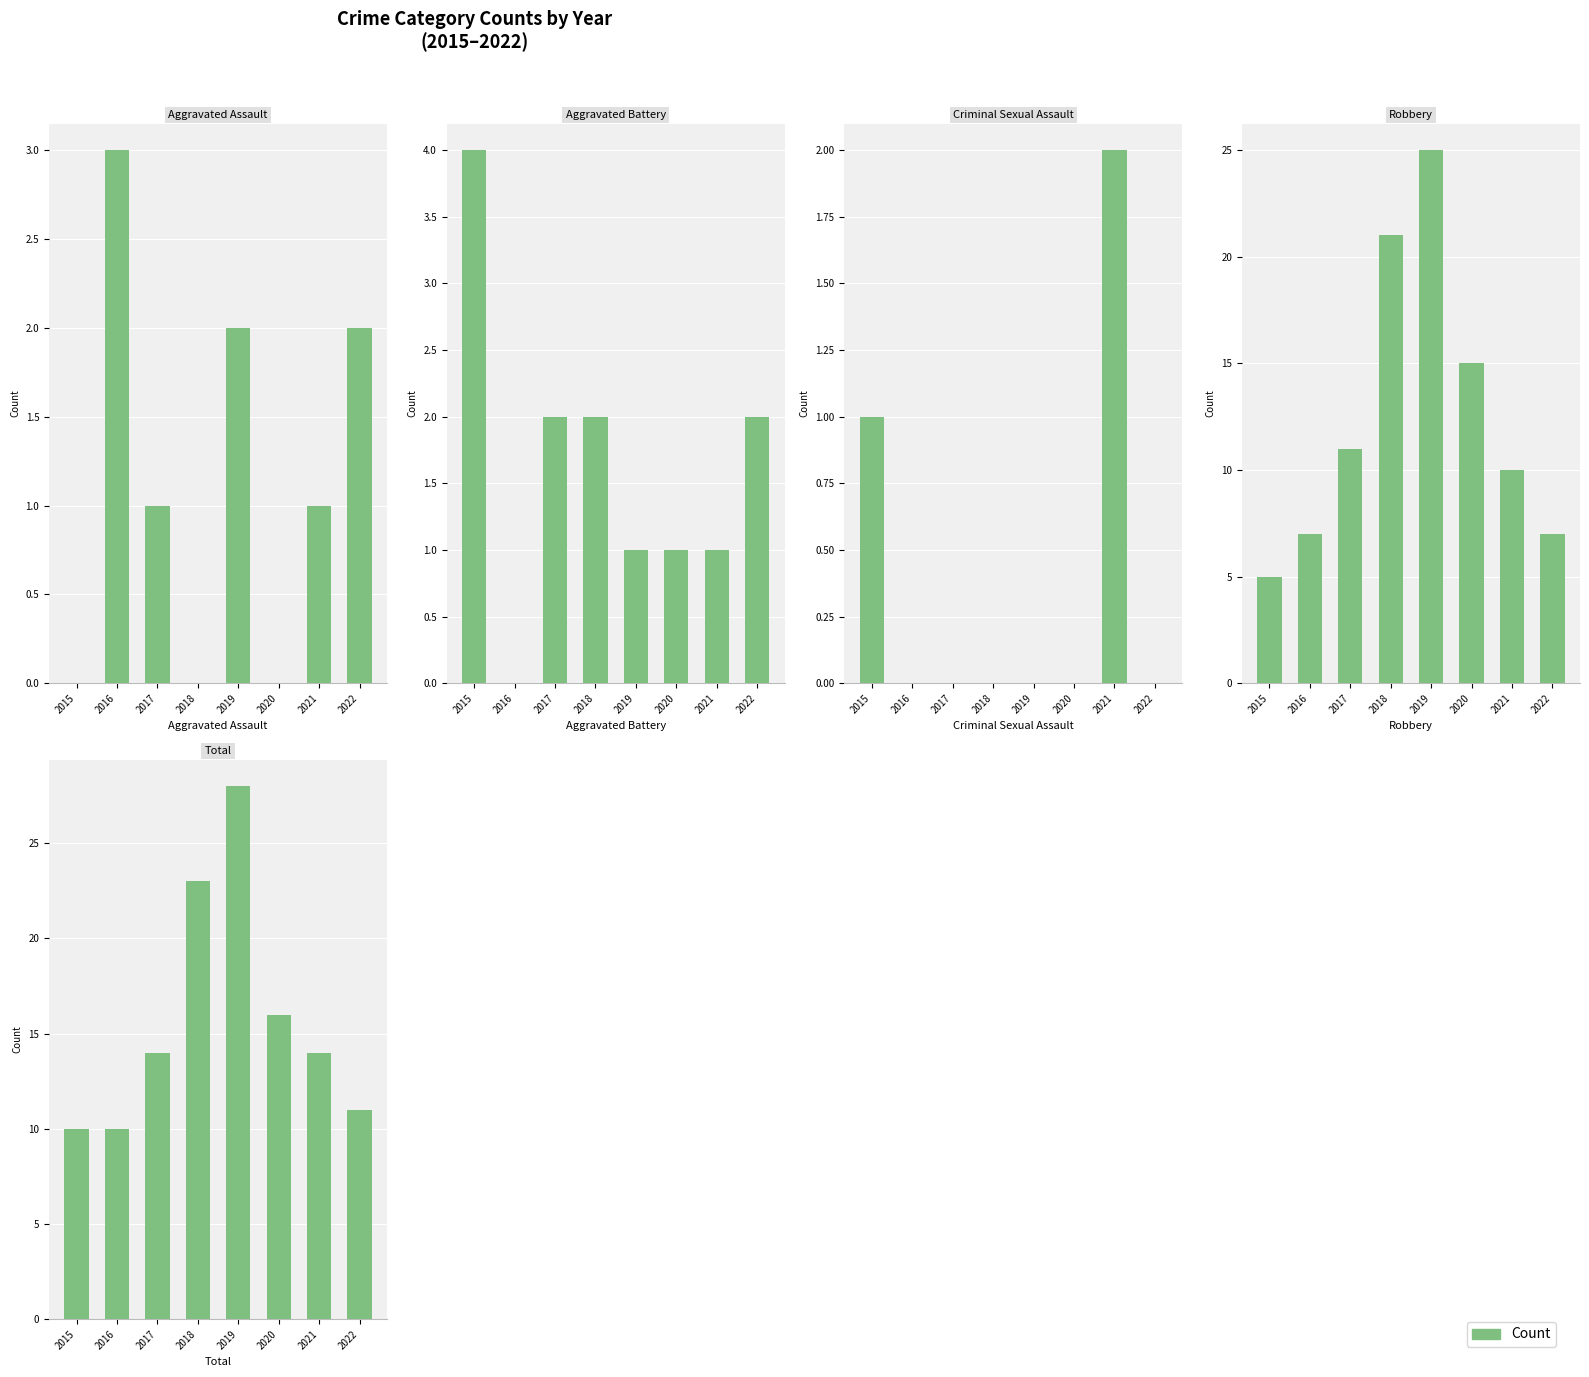

How many data points in Aggravated Assault are above 1?

3